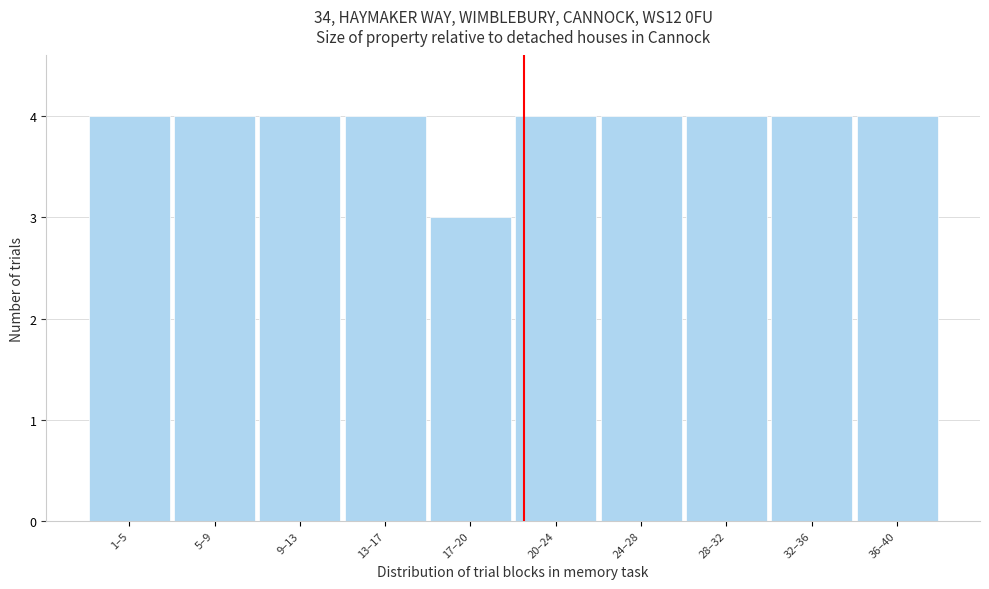

Reading right to left, list all the values displayed in this chart.

4	4	4	4	4	3	4	4	4	4